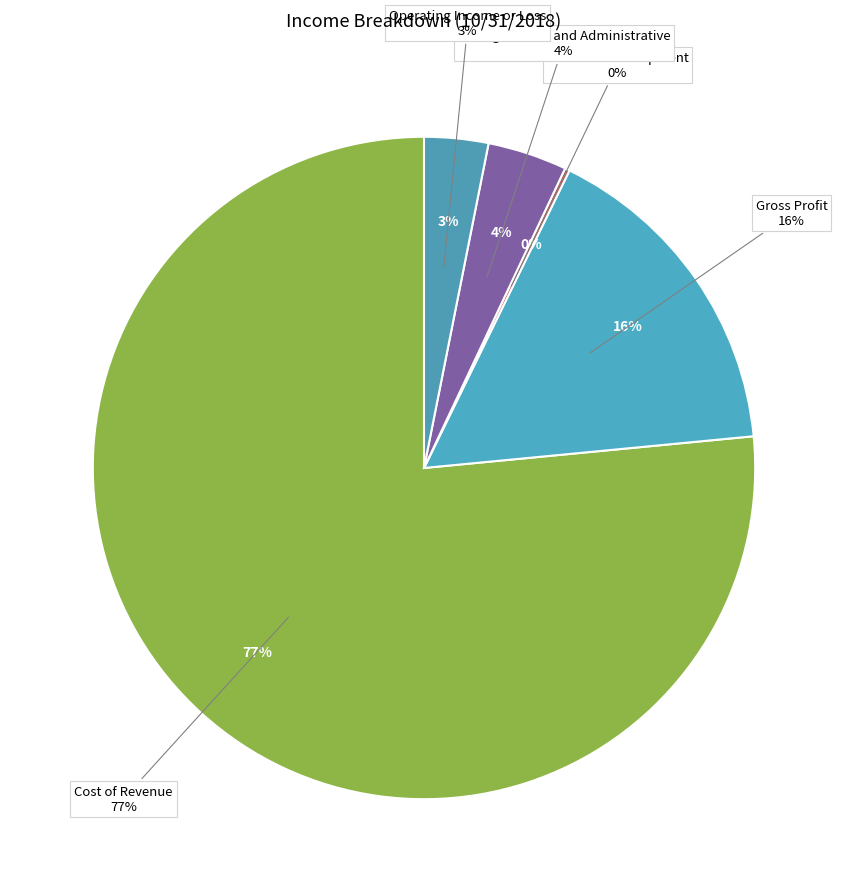

How many slices are in this pie chart?

5